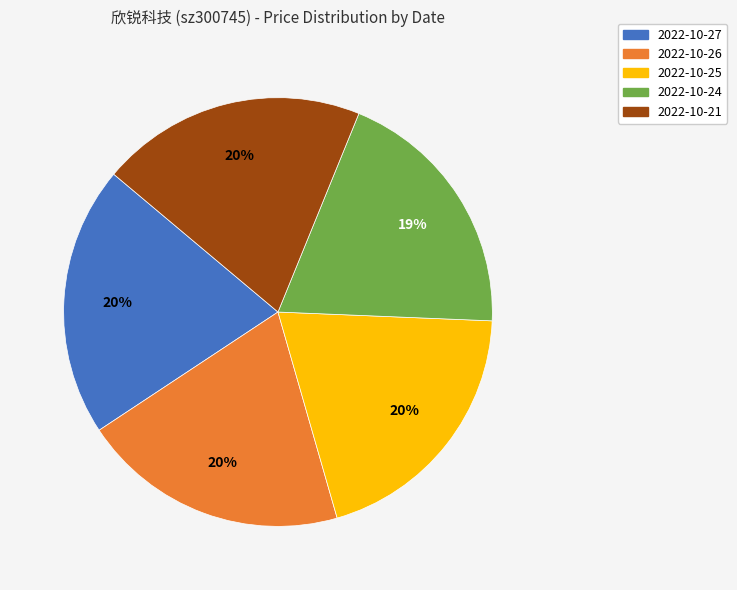

To the nearest percent, what portion does 2022-10-24 represent?

19%